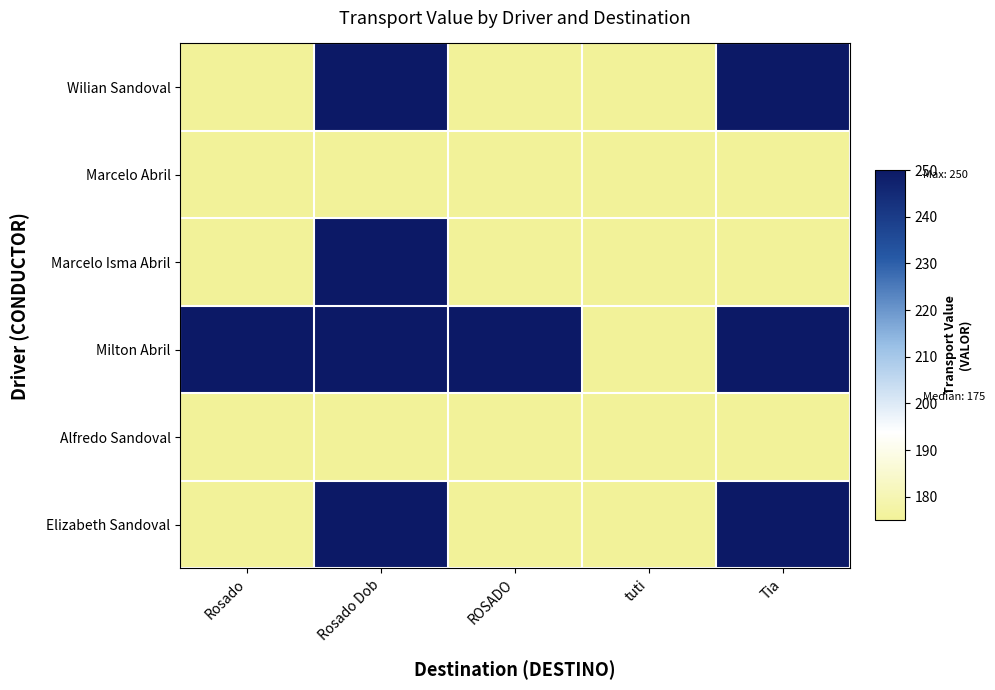

Reading left to right, list all the values displayed in this chart.

Wilian Sandoval: Rosado=175	Rosado Dob=250	ROSADO=175	tuti=175	Tia=250
Marcelo Abril: Rosado=175	Rosado Dob=175	ROSADO=175	tuti=175	Tia=175
Marcelo Isma Abril: Rosado=175	Rosado Dob=250	ROSADO=175	tuti=175	Tia=175
Milton Abril: Rosado=250	Rosado Dob=250	ROSADO=250	tuti=175	Tia=250
Alfredo Sandoval: Rosado=175	Rosado Dob=175	ROSADO=175	tuti=175	Tia=175
Elizabeth Sandoval: Rosado=175	Rosado Dob=250	ROSADO=175	tuti=175	Tia=250